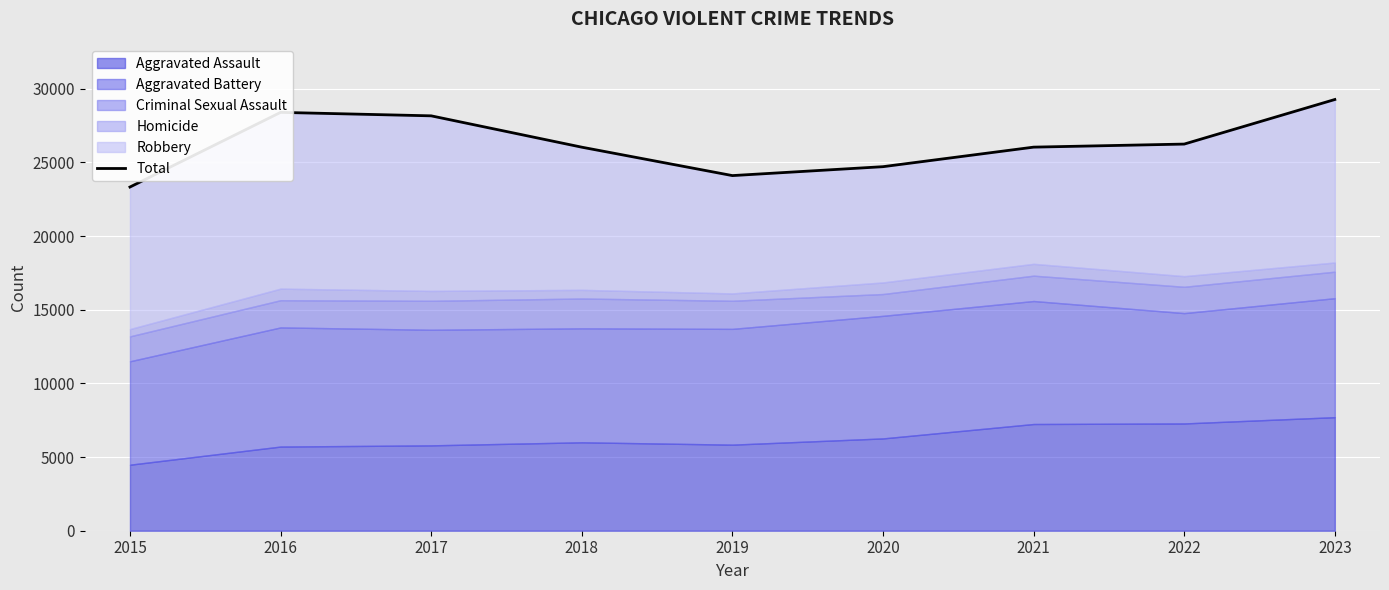

Rank the categories by value from highest to lowest.

2023, 2016, 2017, 2022, 2021, 2018, 2020, 2019, 2015